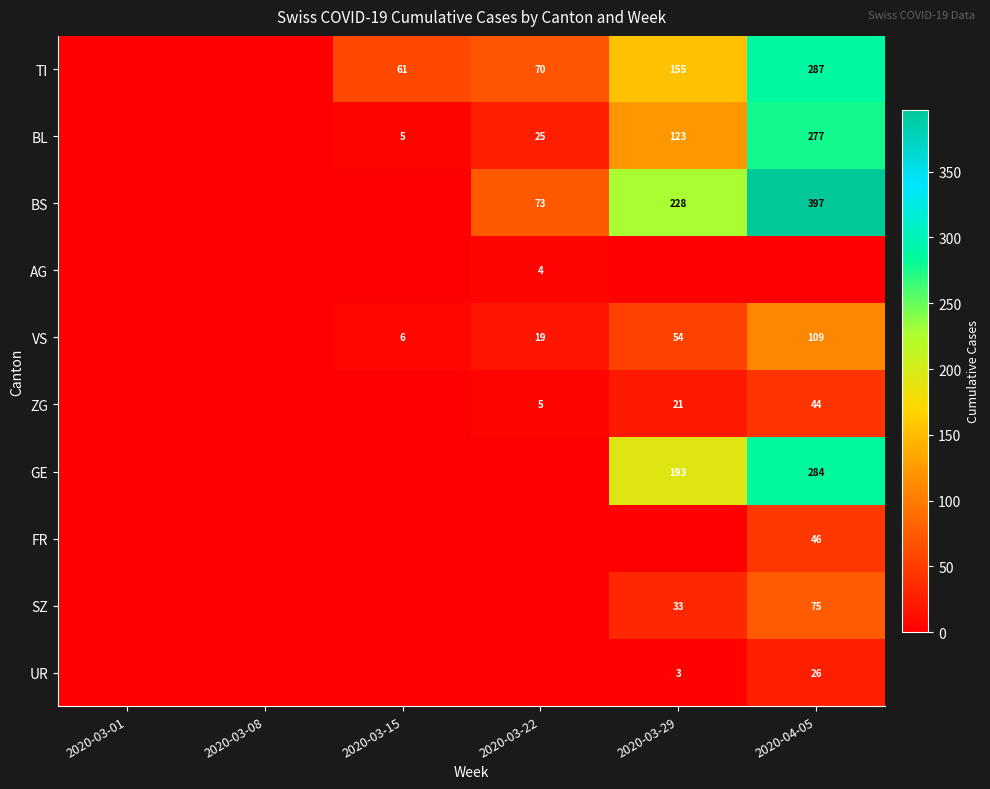

Is it true that TI equals 61 at 2020-03-15?

True